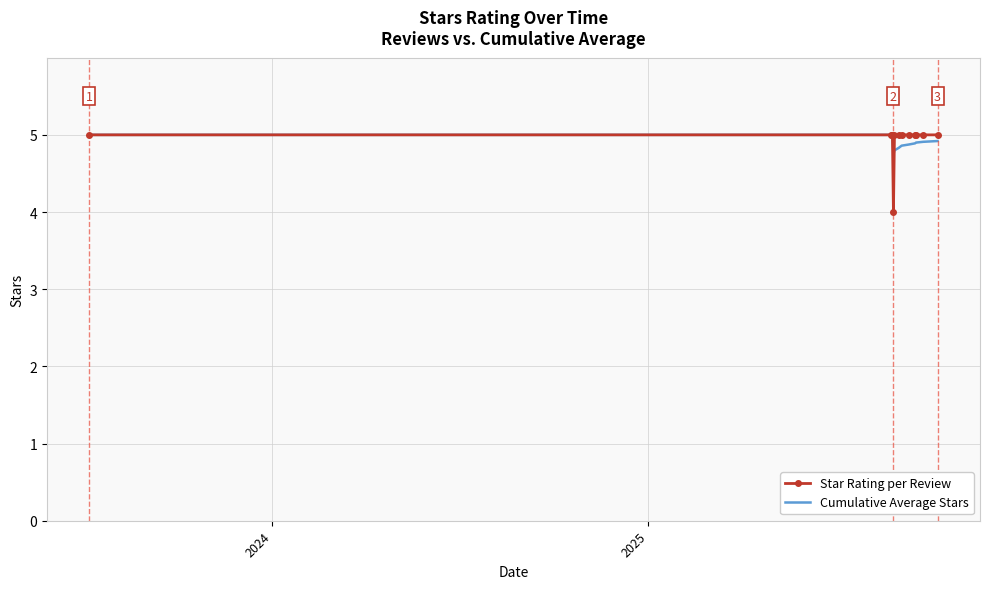

Which series has the widest spread of values?

Star Rating per Review